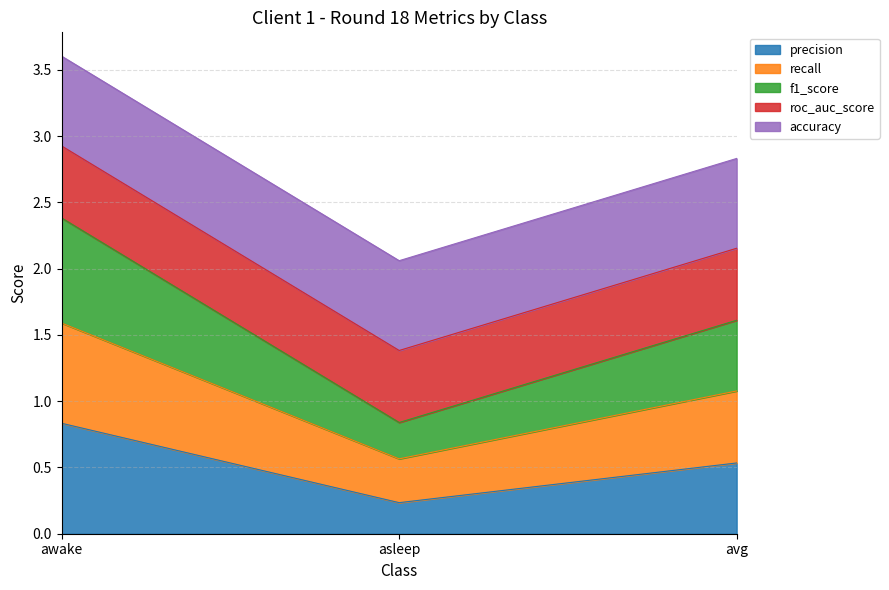

The precision series shows 0.9 at avg. True or false?

False